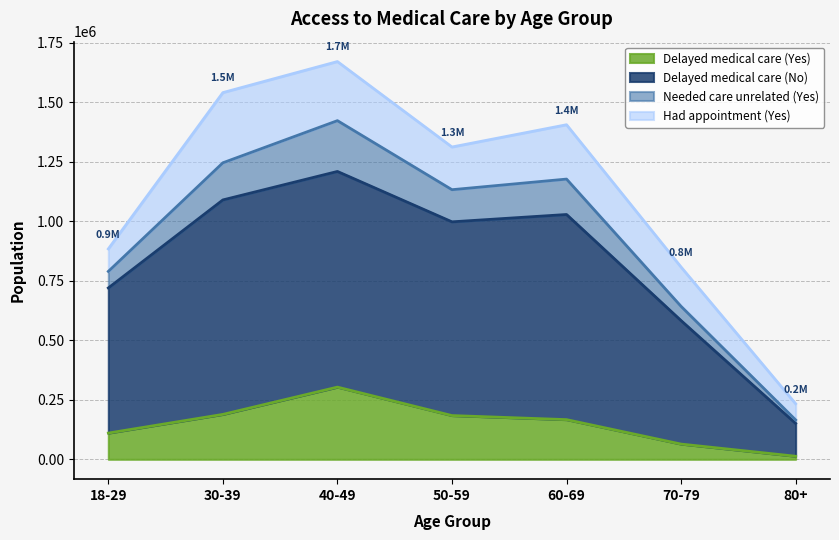

At how many categories does at least one series exceed 153441?

6